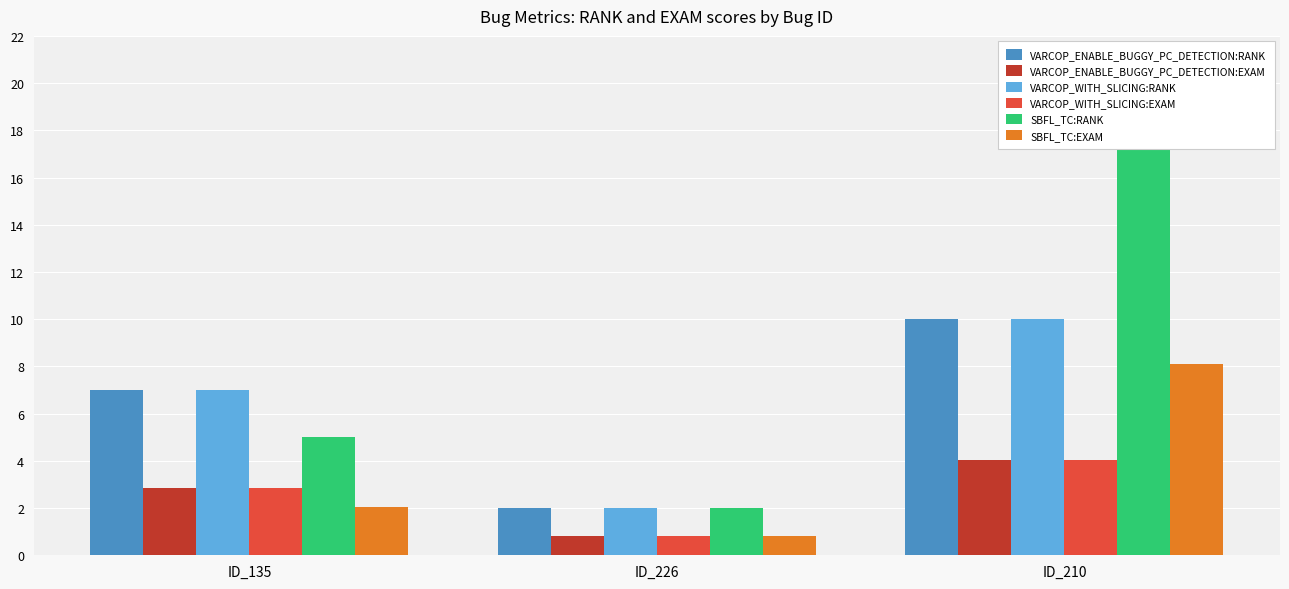

What is the difference between the second highest and minimum values in the VARCOP_ENABLE_BUGGY_PC_DETECTION:RANK series?

5.0